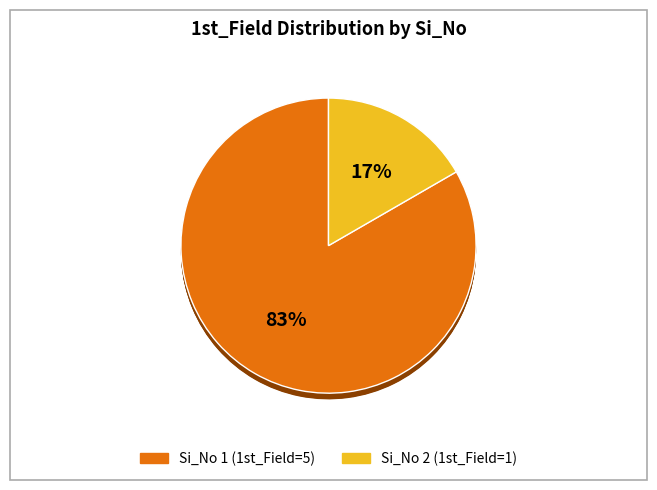

To the nearest percent, what portion does 2 represent?

17%